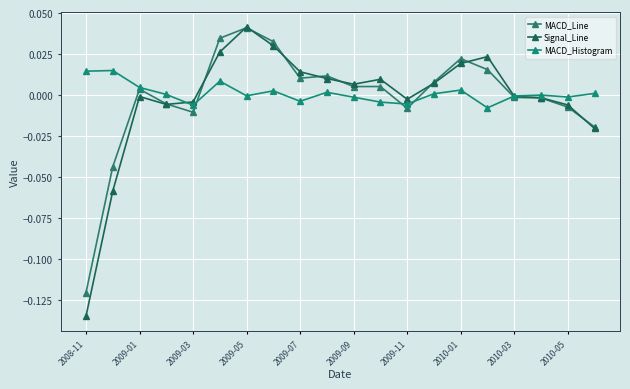

At which category is the sum across all series the highest?

2009-05